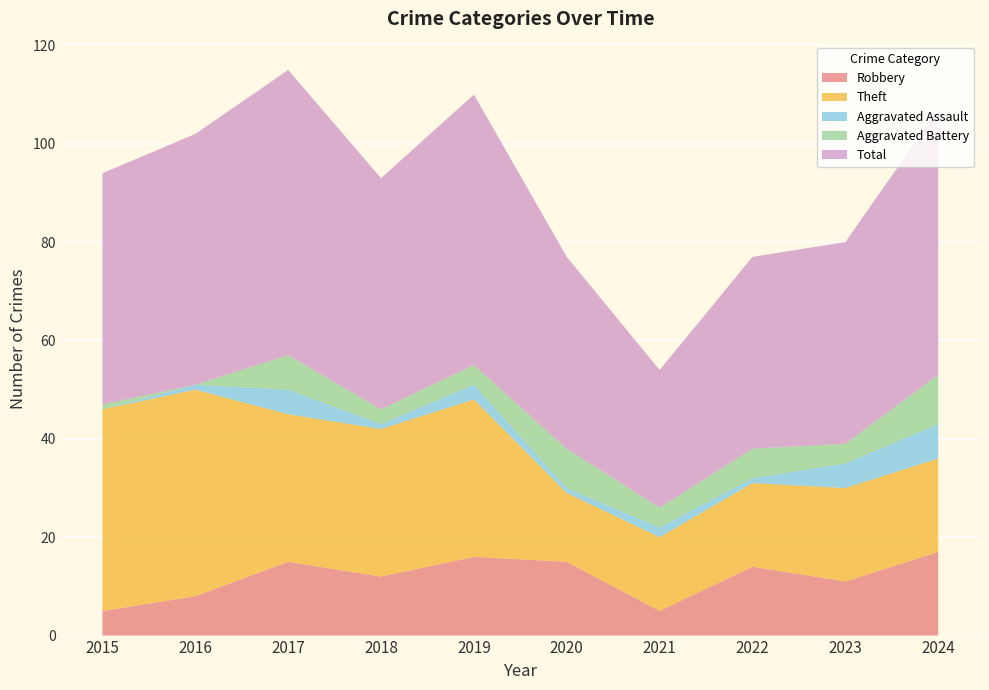

Reading left to right, list all the values displayed in this chart.

Robbery: 2015=5	2016=8	2017=15	2018=12	2019=16	2020=15	2021=5	2022=14	2023=11	2024=17
Theft: 2015=41	2016=42	2017=30	2018=30	2019=32	2020=14	2021=15	2022=17	2023=19	2024=19
Aggravated Assault: 2015=0	2016=1	2017=5	2018=1	2019=3	2020=1	2021=2	2022=1	2023=5	2024=7
Aggravated Battery: 2015=1	2016=0	2017=7	2018=3	2019=4	2020=8	2021=4	2022=6	2023=4	2024=10
Total: 2015=47	2016=51	2017=58	2018=47	2019=55	2020=39	2021=28	2022=39	2023=41	2024=54